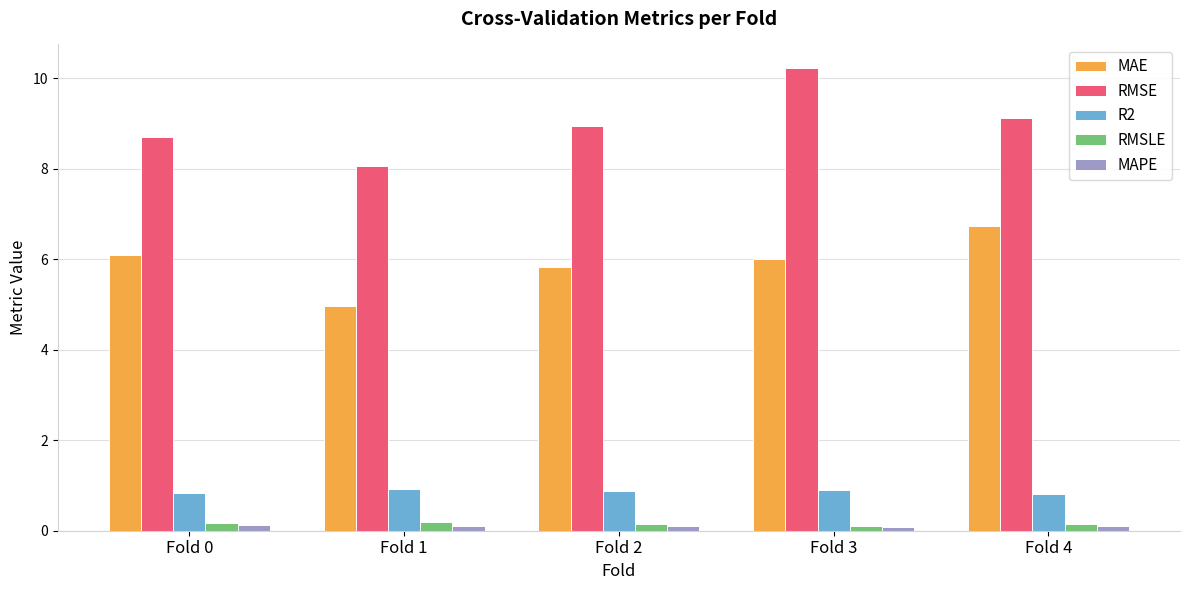

Is the value of MAPE at Fold 3 greater than the value of RMSE at Fold 3?

No